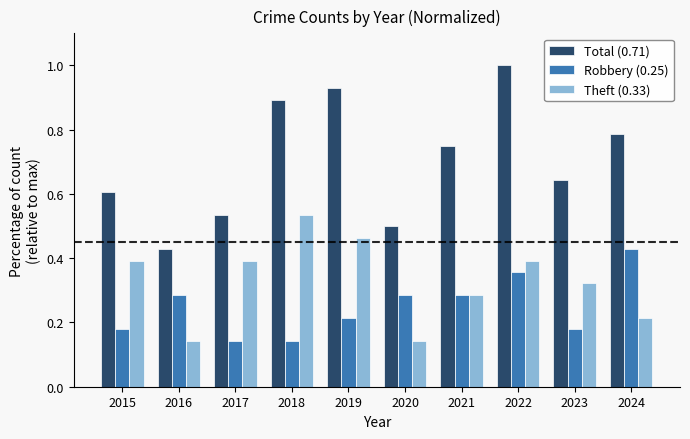

What is the total value across all series at 2015?

1.2